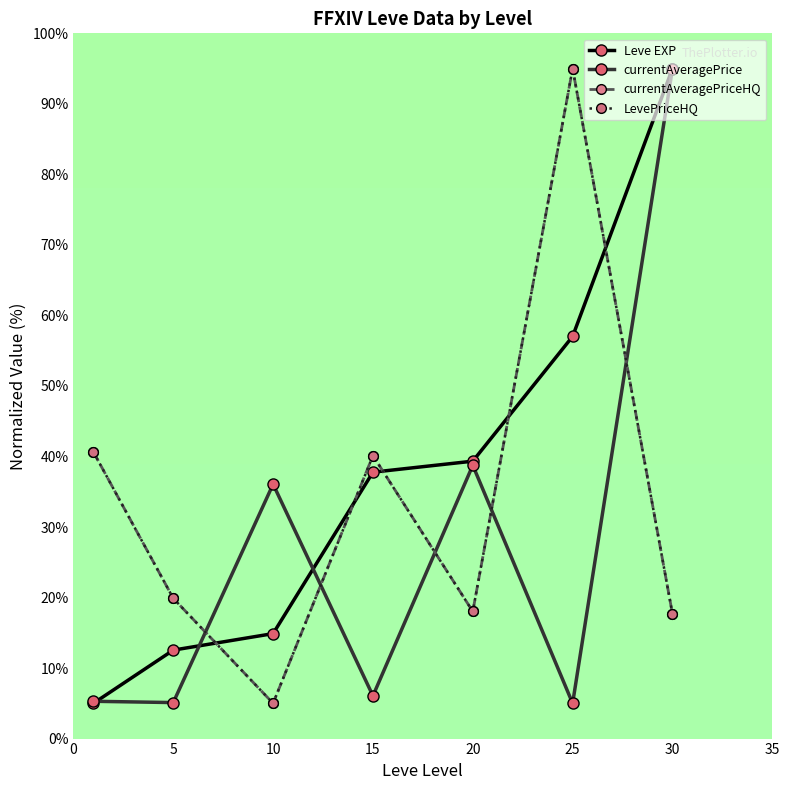

What is the sum of all LevePriceHQ values?

236.4